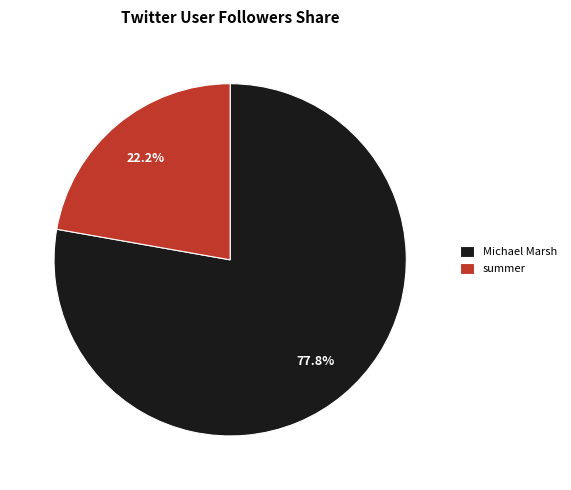

Which slice is the largest?

Michael Marsh